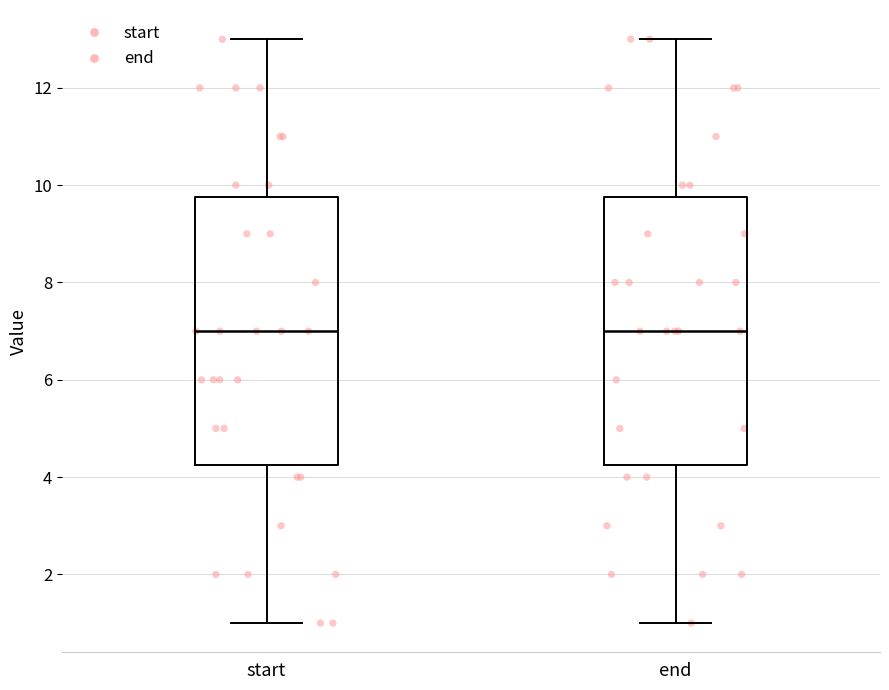

Reading left to right, transcribe this box plot: for each box, give where its median line is, the range the box spans, and where its two whiskers end, as read against the y-axis. The values are not printed on the chart, so give them approximately, as read against the axis.

start: median 7.0, box 4.2 to 9.8, whiskers 1.0 to 13.0
end: median 7.0, box 4.2 to 9.8, whiskers 1.0 to 13.0